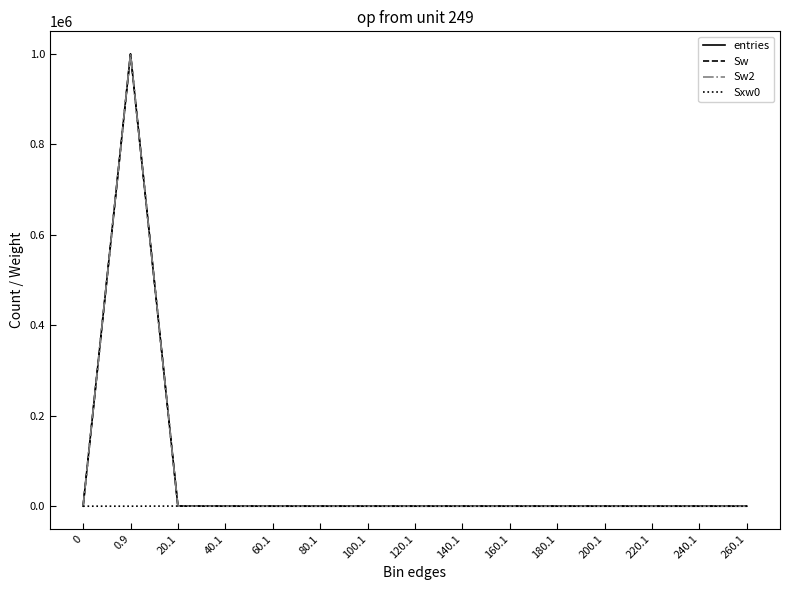

The value of Sxw0 at 160.1 is -129. True or false?

False